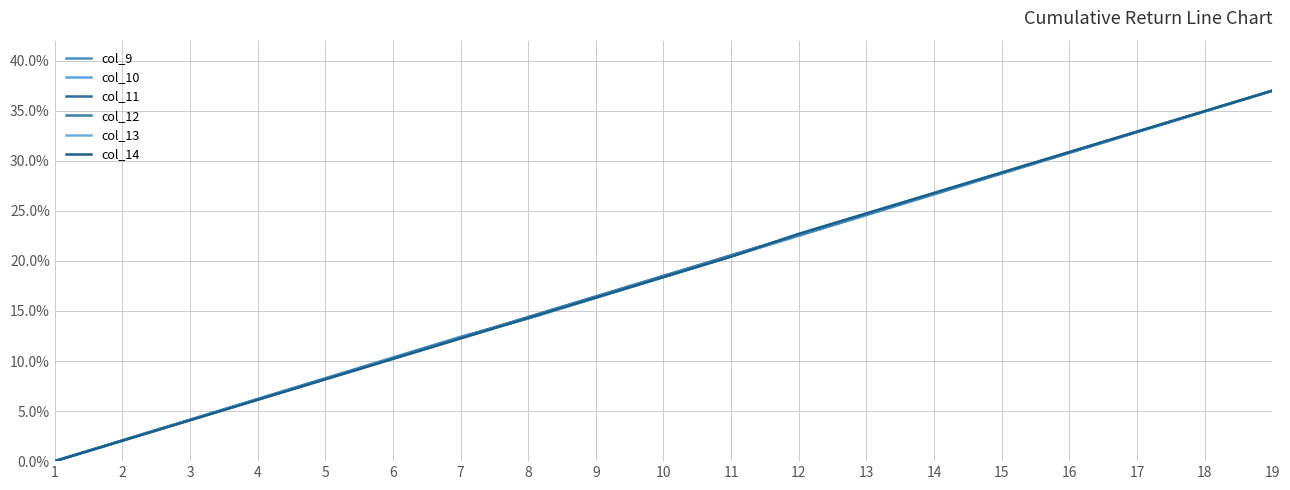

Does the chart have visible grid lines?

Yes